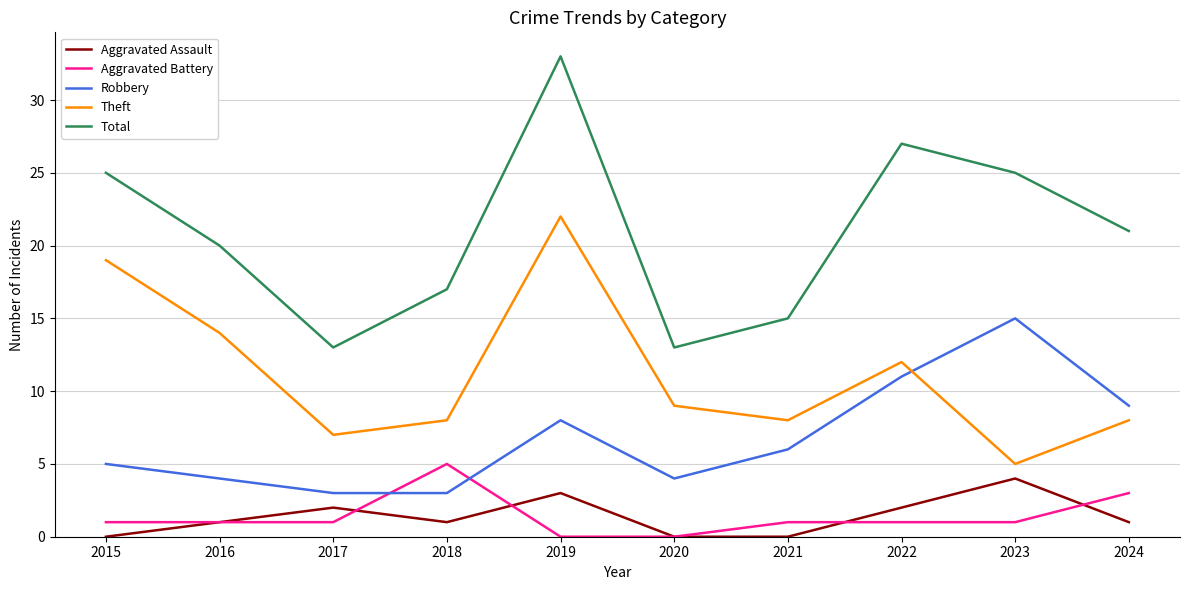

Rank the series by their maximum value, from highest to lowest.

Total, Theft, Robbery, Aggravated Battery, Aggravated Assault